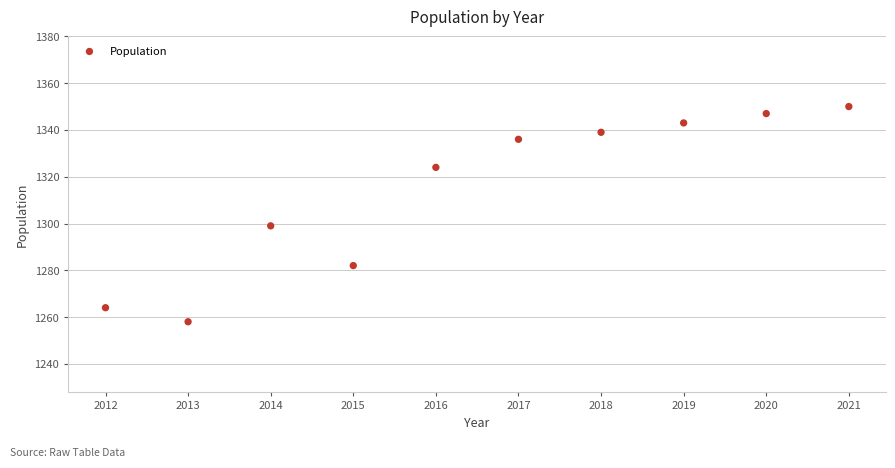

What is the range of Y values (max minus min)?

92